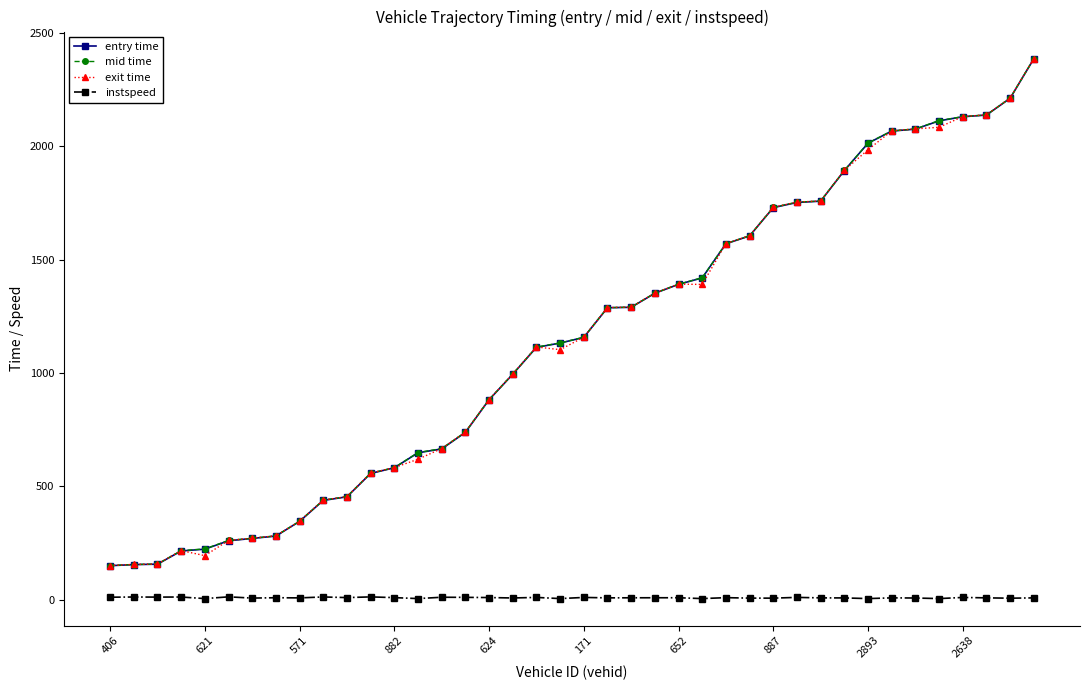

Count the number of categories in the chart.

40